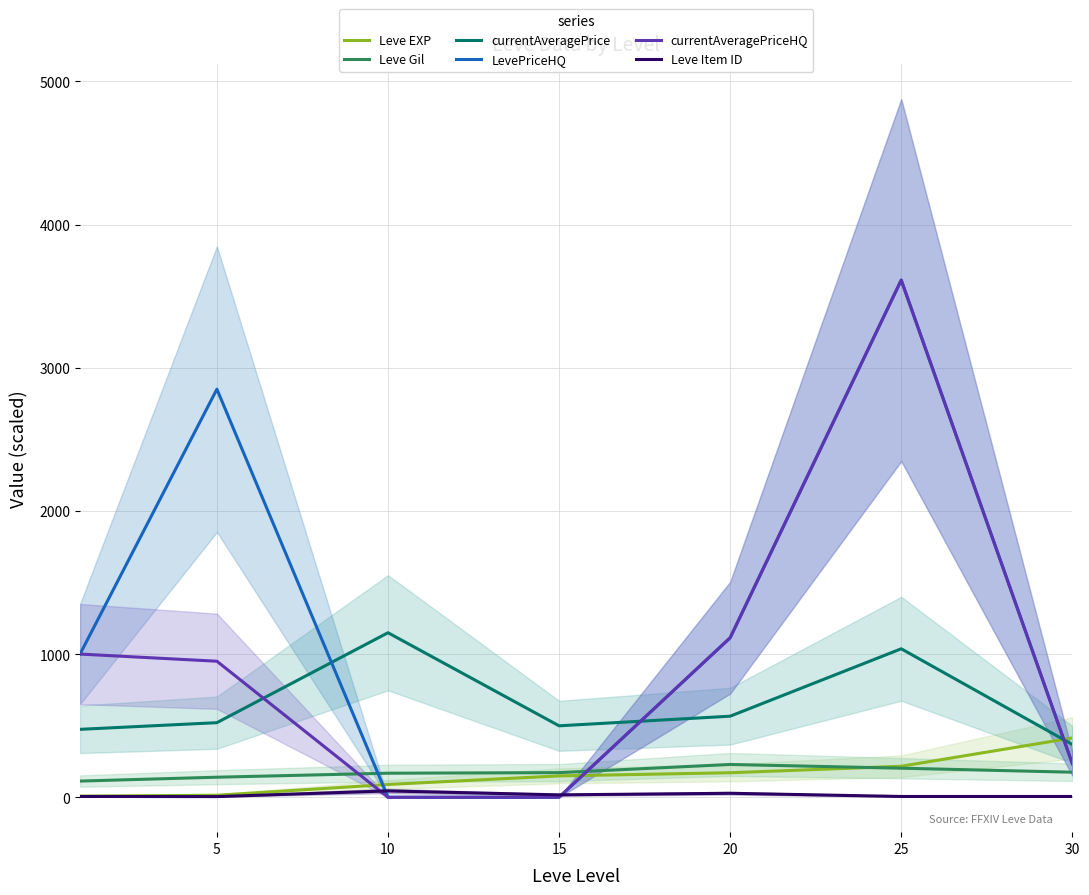

What is the minimum value for Leve Gil?

113.0